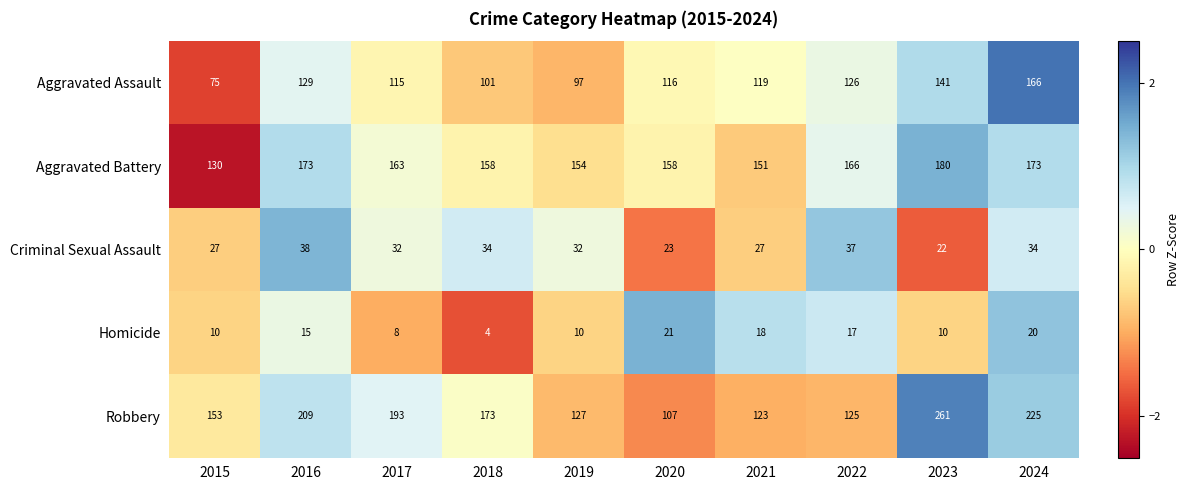

What is the spread (max minus min) of values at 2015?

143